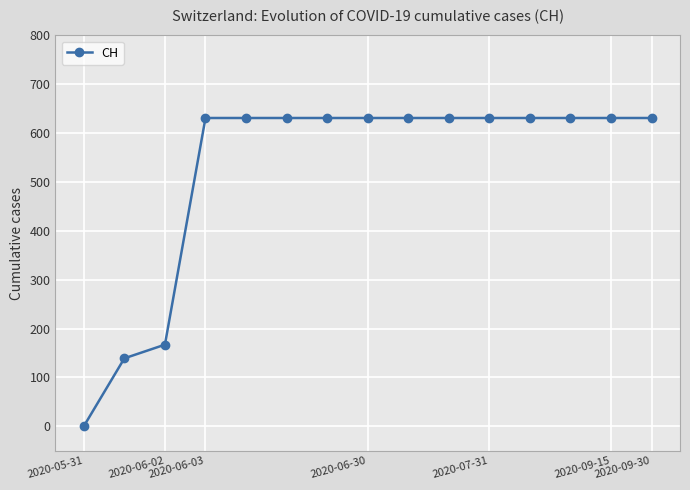

What is the difference between the maximum and minimum values?

631